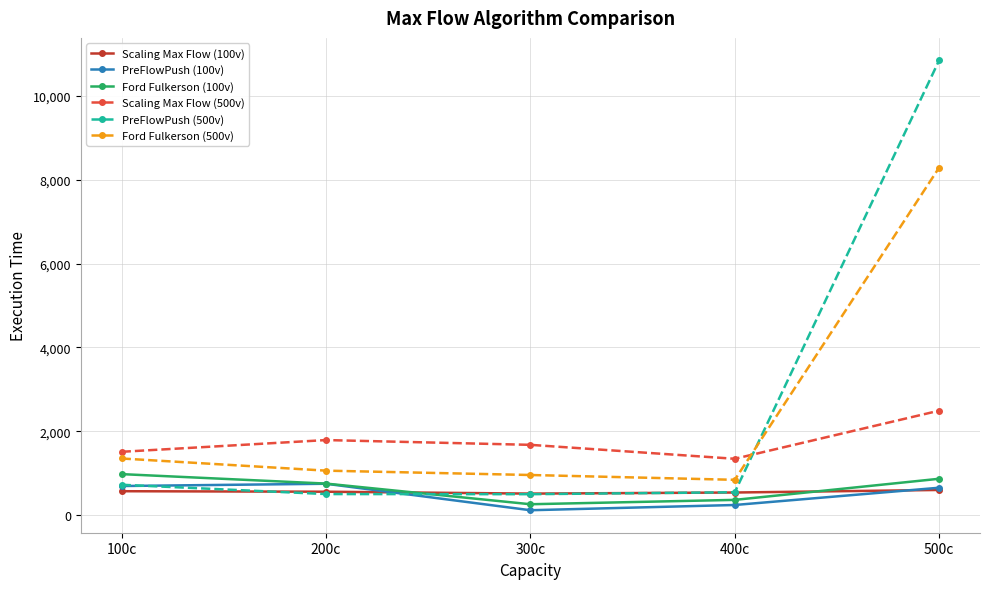

What is the difference between the highest and lowest values at 300c?

1561